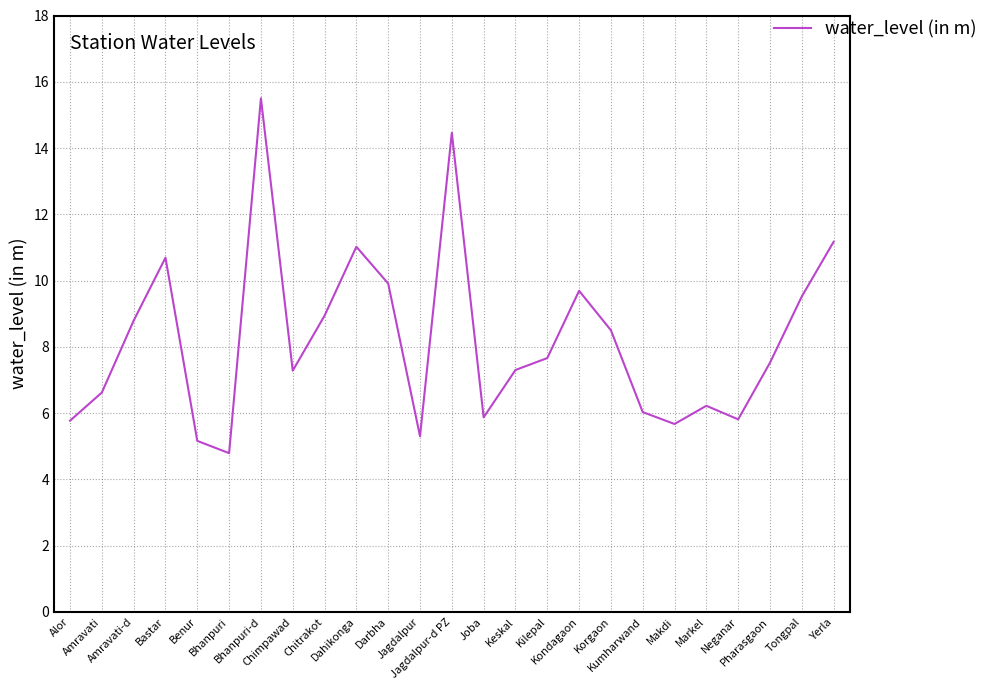

What is the average value?

8.2